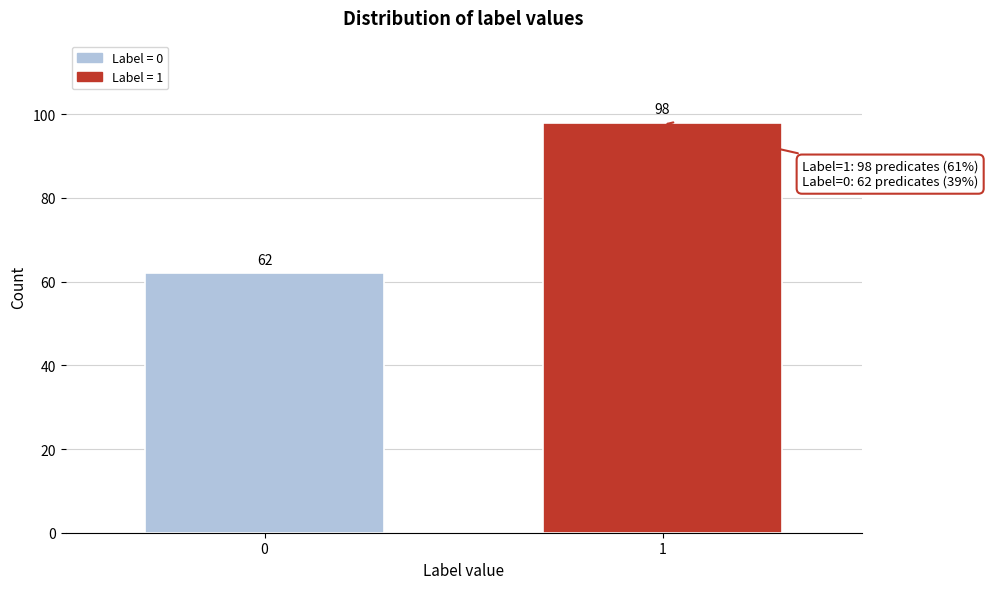

Reading left to right, extract all data points from this chart.

0=62	1=98